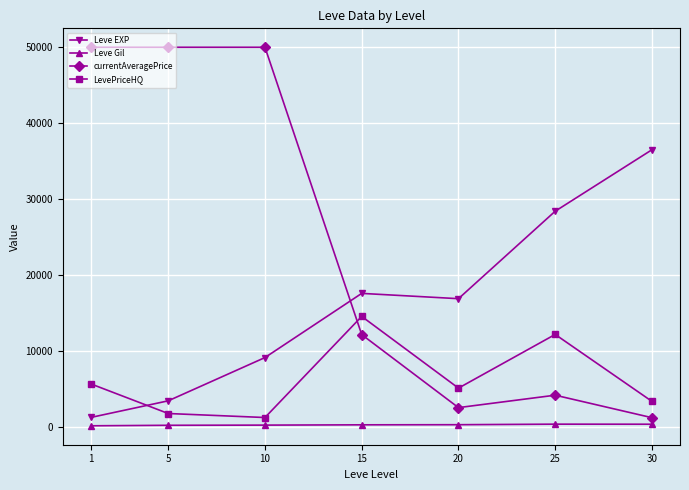

What is the greatest value displayed?

50000.0